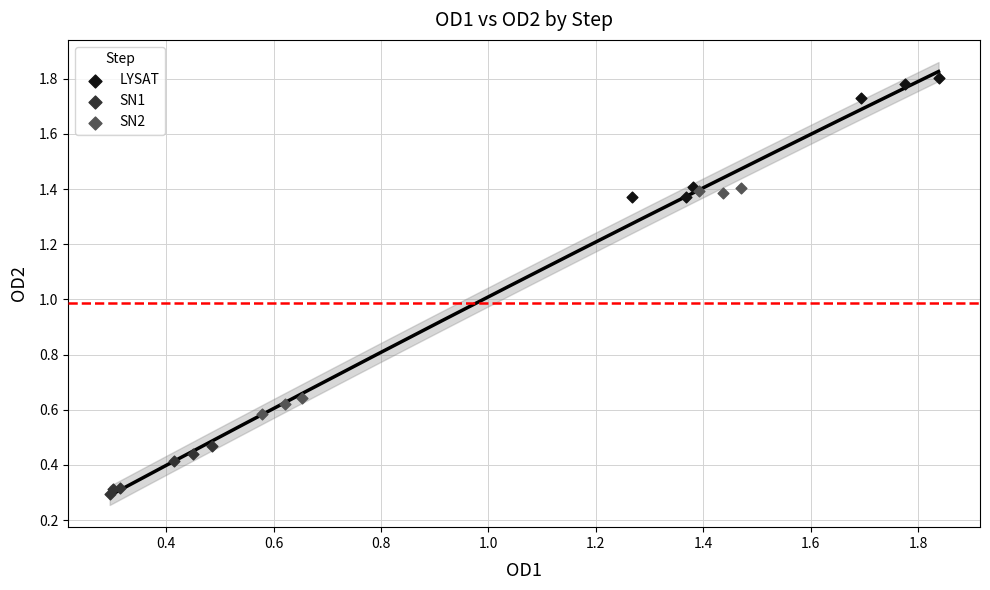

Which series has the widest spread of Y values?

SN2